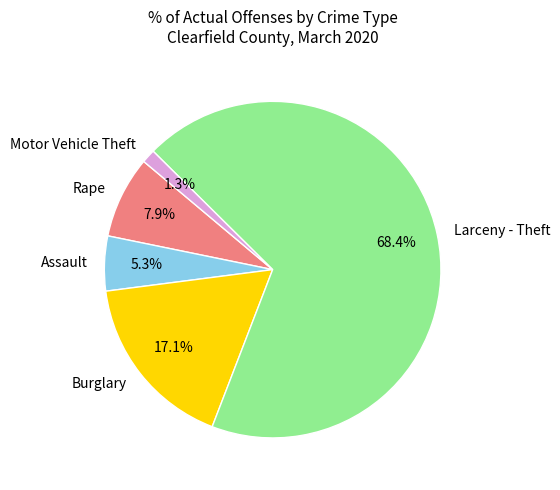

What percentage is the Assault slice, to the nearest percent?

5%